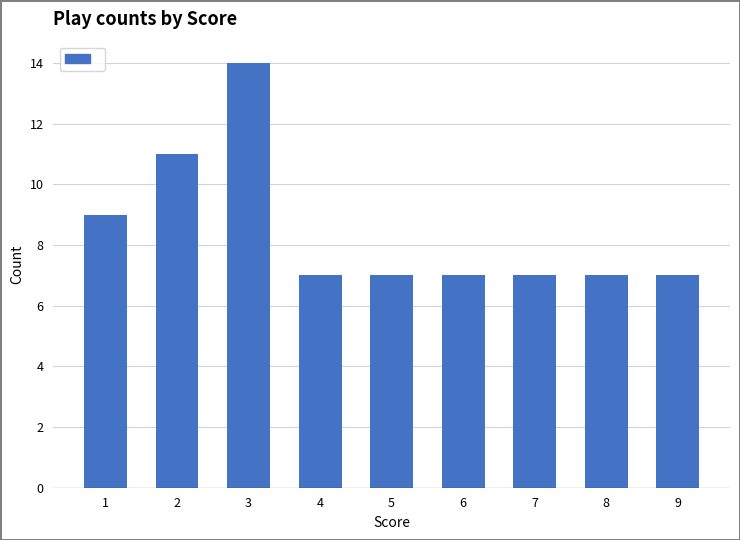

Reading right to left, list all the values displayed in this chart.

7	7	7	7	7	7	14	11	9